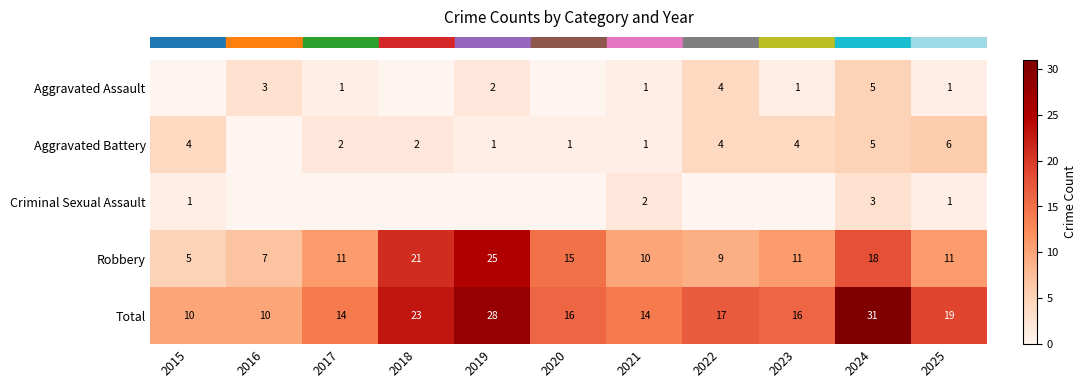

At how many categories does at least one series exceed 23?

2